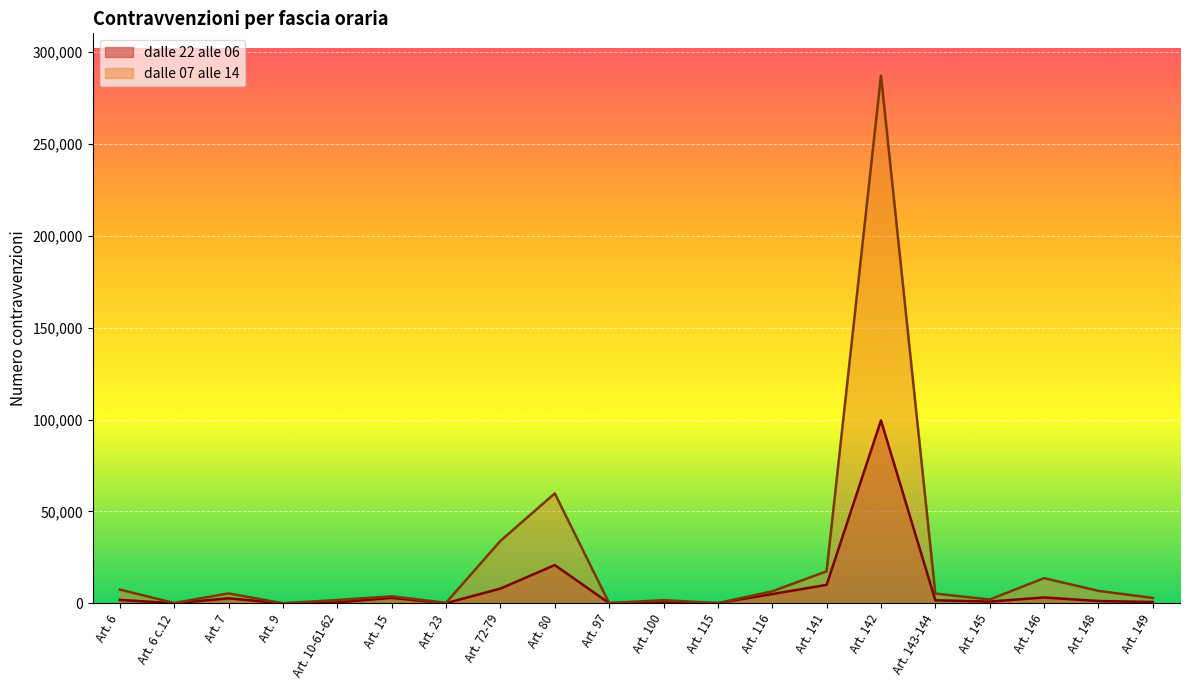

What is the label of the 2nd point from the right?

Art. 148